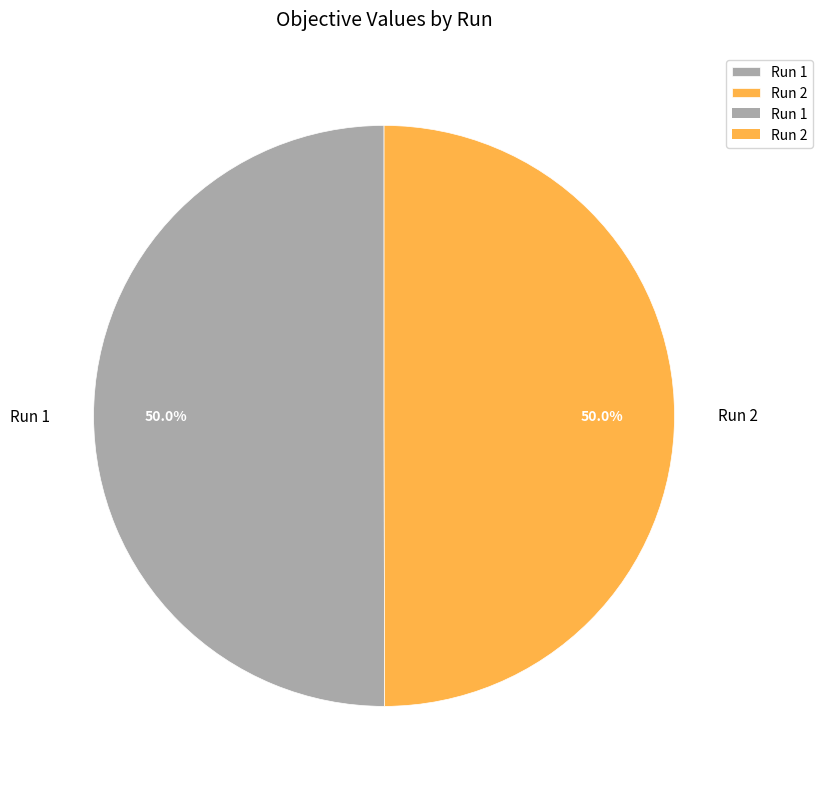

Combined, what portion of the pie is Run 1 and Run 2?

100.0%